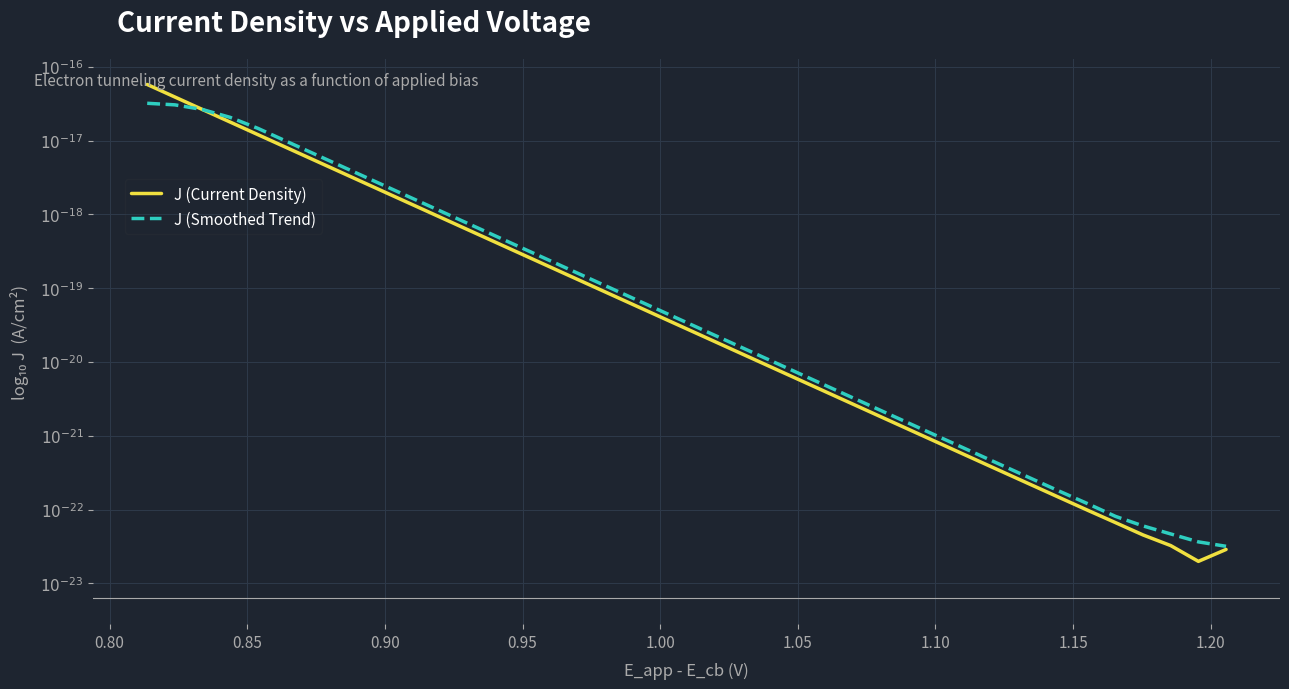

What is the maximum value for J (Smoothed Trend)?

-16.5